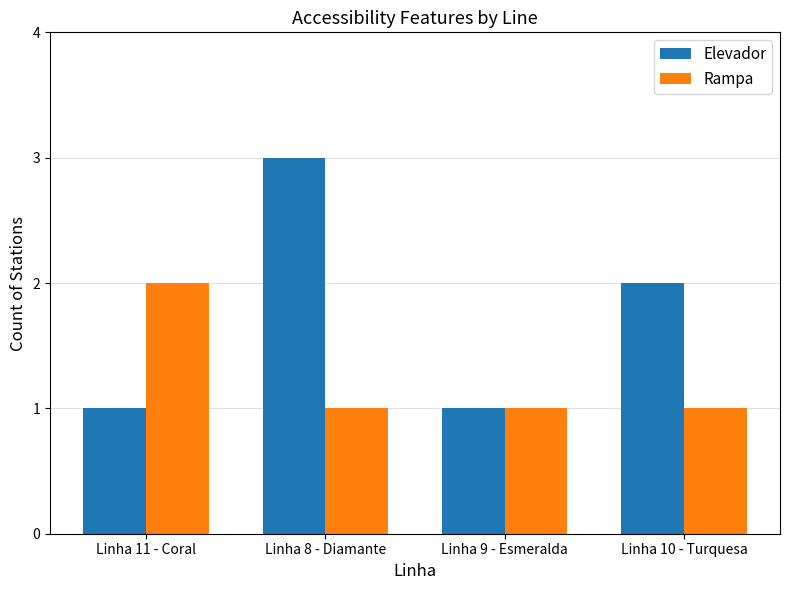

The value of Rampa at Linha 11 - Coral is 1. True or false?

False